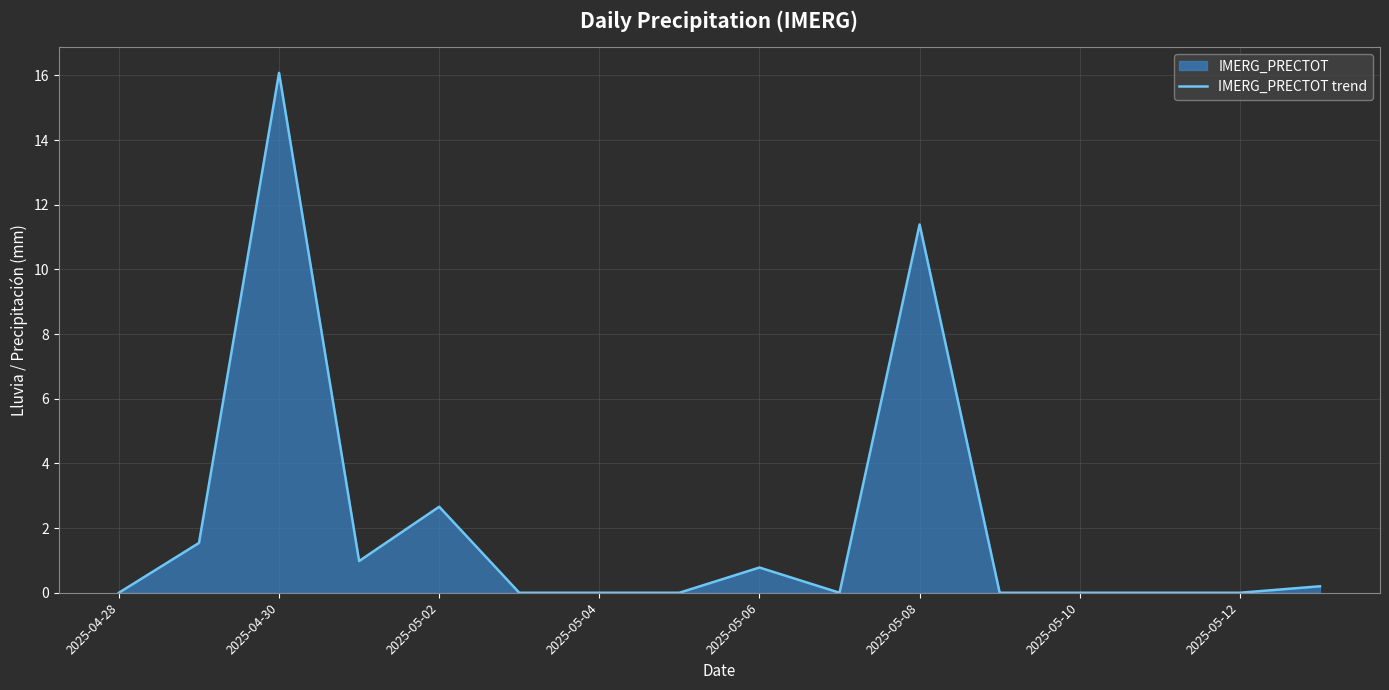

Where is the data nearest to the value 8?

2025-05-08